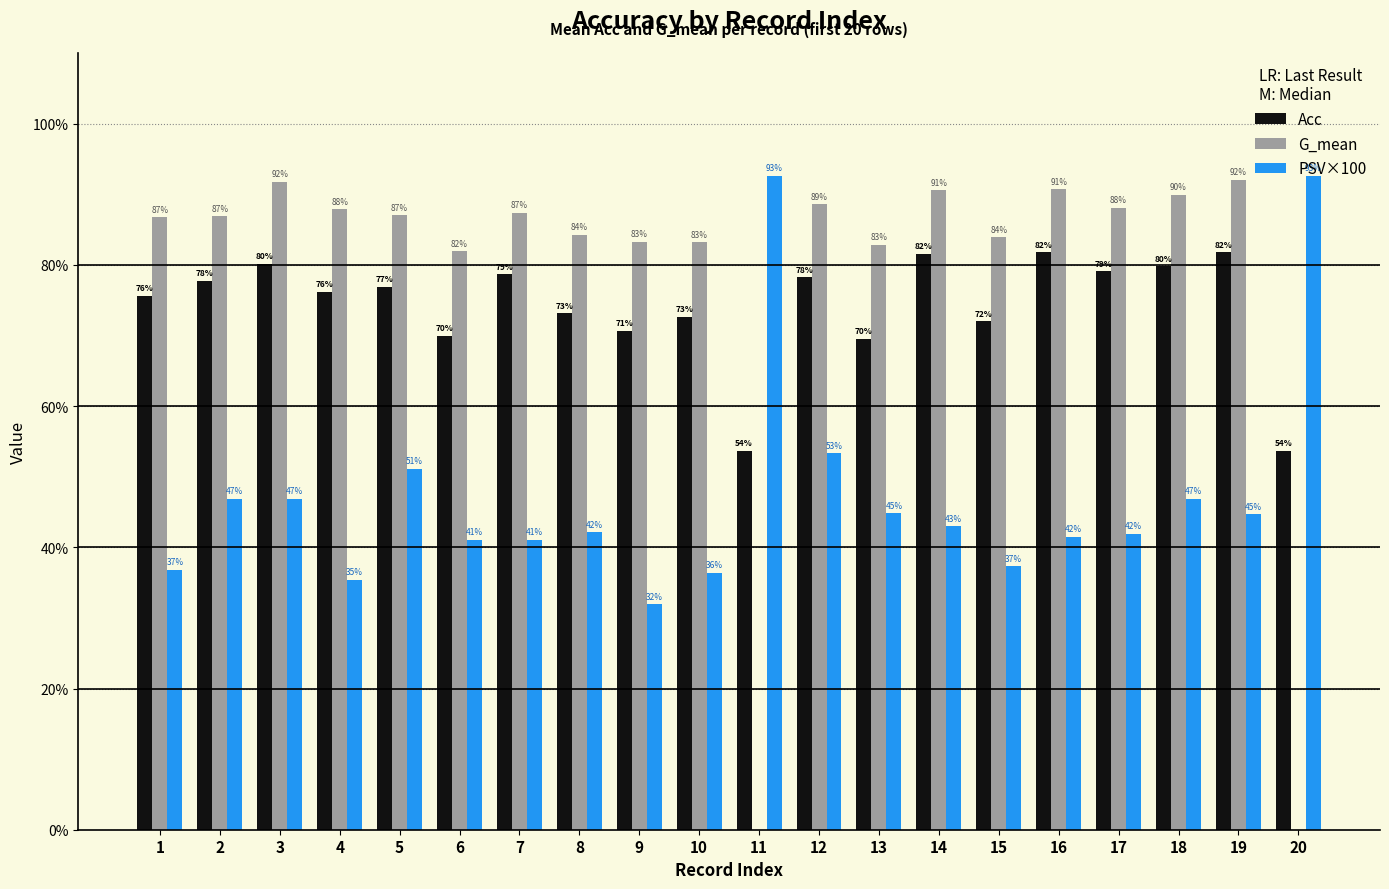

Which series changed the most between 3 and 16?

PSV×100